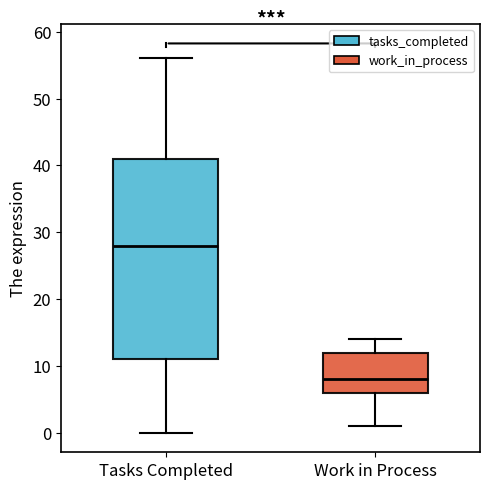

Reading left to right, transcribe this box plot: for each box, give where its median line is, the range the box spans, and where its two whiskers end, as read against the y-axis. The values are not printed on the chart, so give them approximately, as read against the axis.

Tasks Completed: median 28, box 11 to 41, whiskers 0 to 56
Work in Process: median 8, box 6 to 12, whiskers 1 to 14